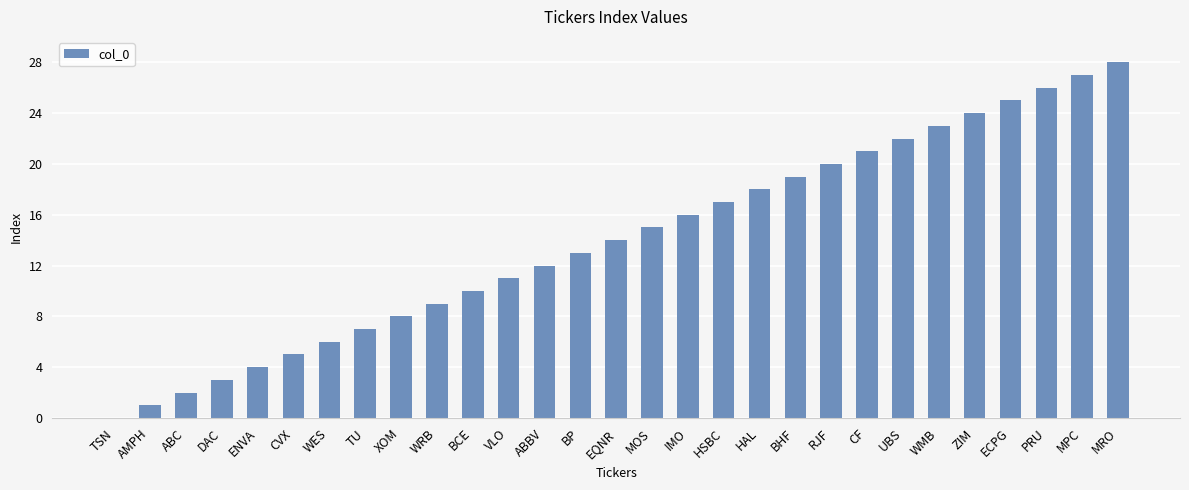

Which category has the highest value across all series?

MRO